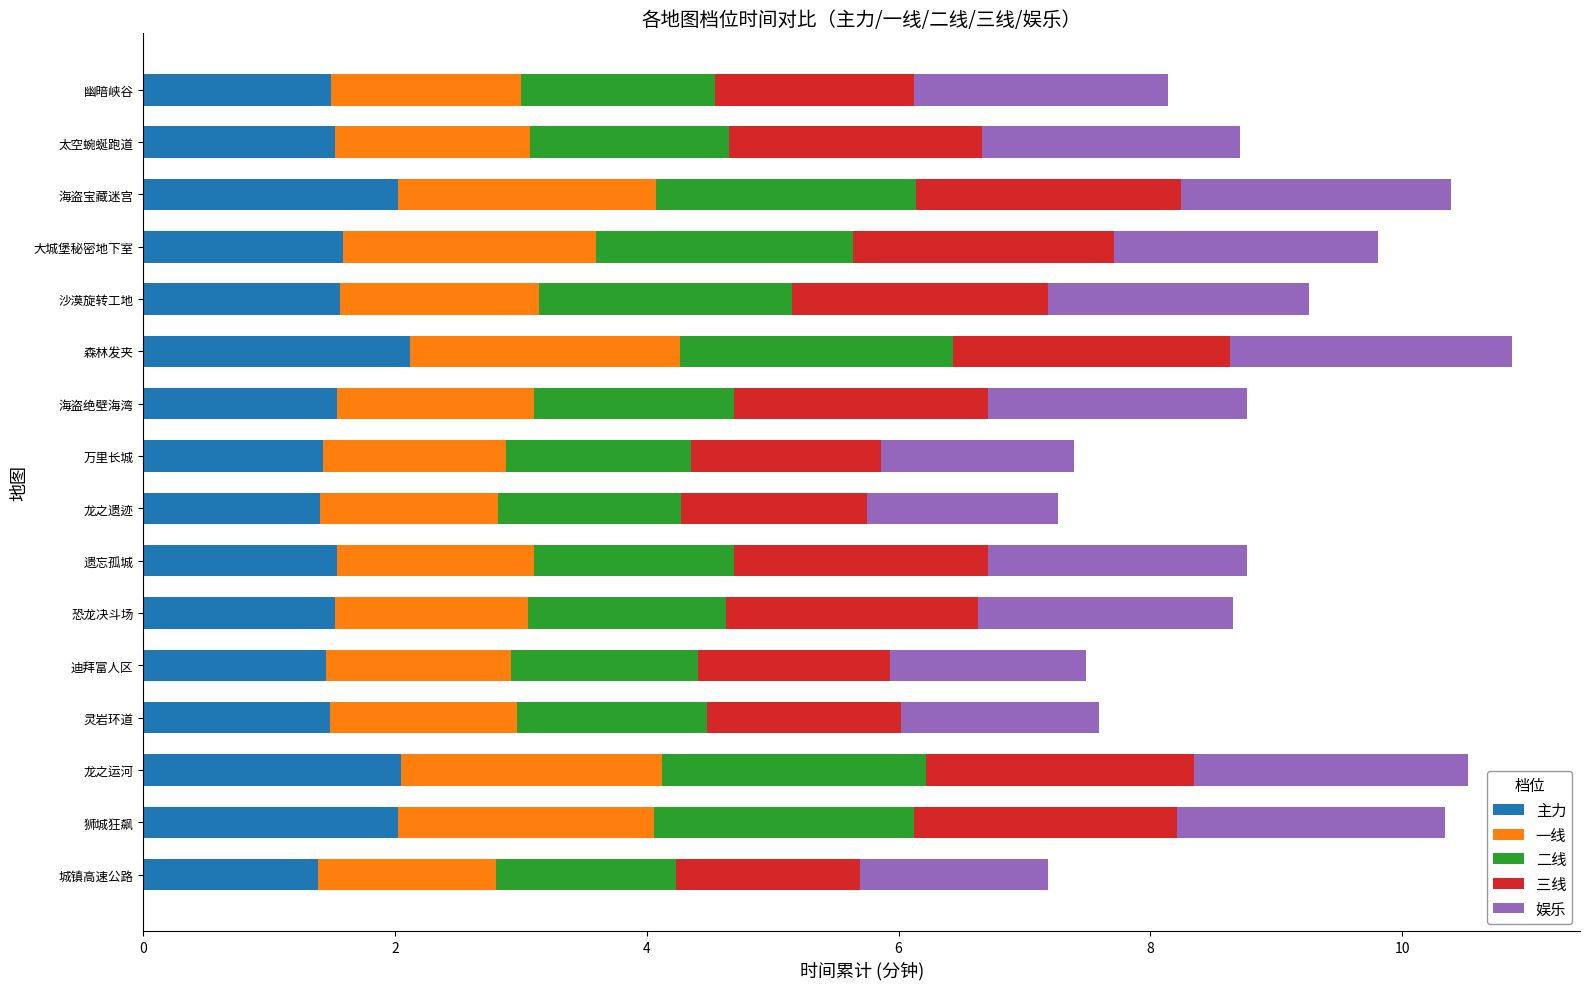

What is the difference between the maximum and minimum values in the 主力 series?

0.7